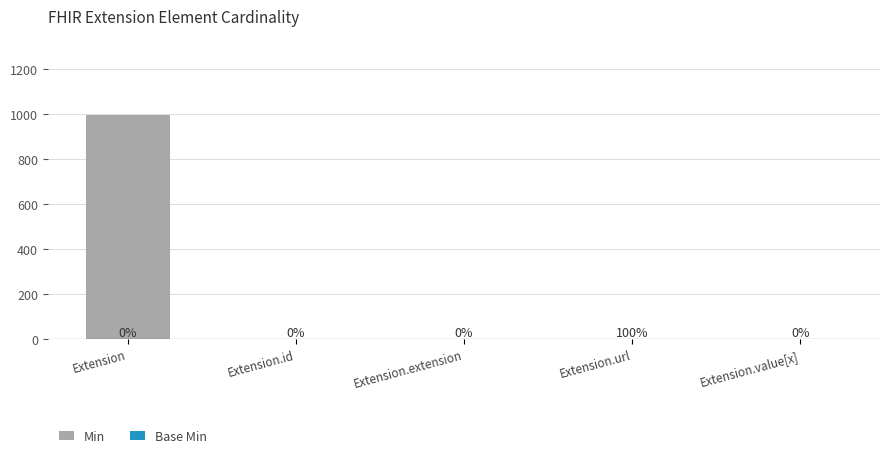

What is the difference between the maximum and minimum values in the Base Min series?

1